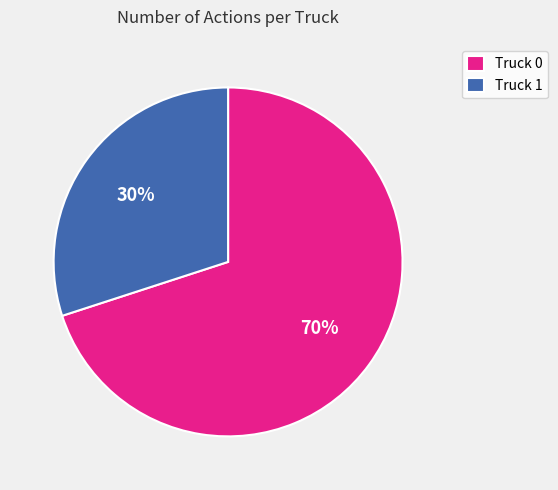

To the nearest percent, what percentage of the pie is Truck 0?

70%